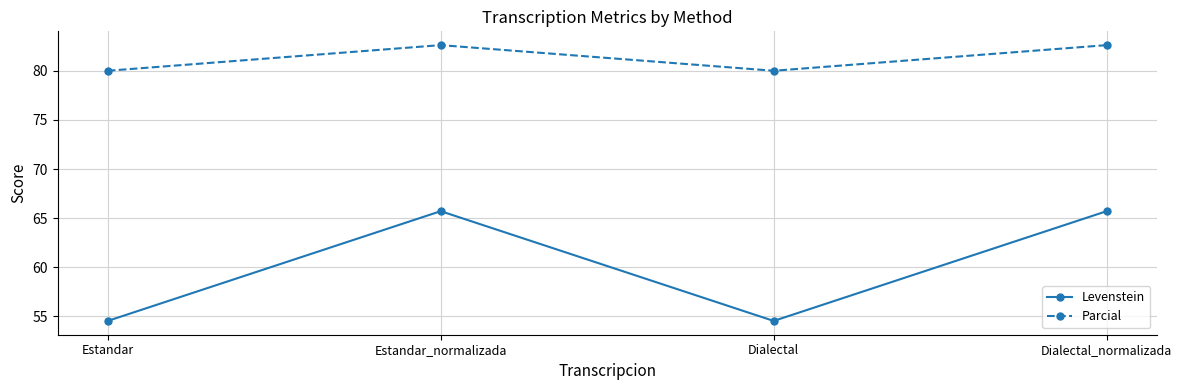

In Levenstein, how many points are lower than both neighbors (excluding endpoints)?

1